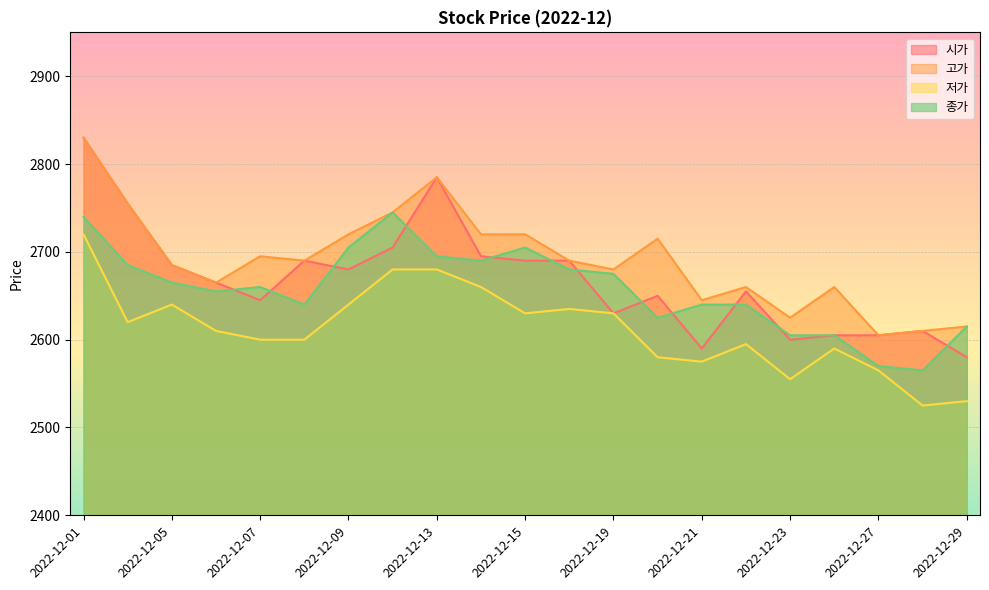

What is the value of the 시가 point at the 18th from the left?

2605